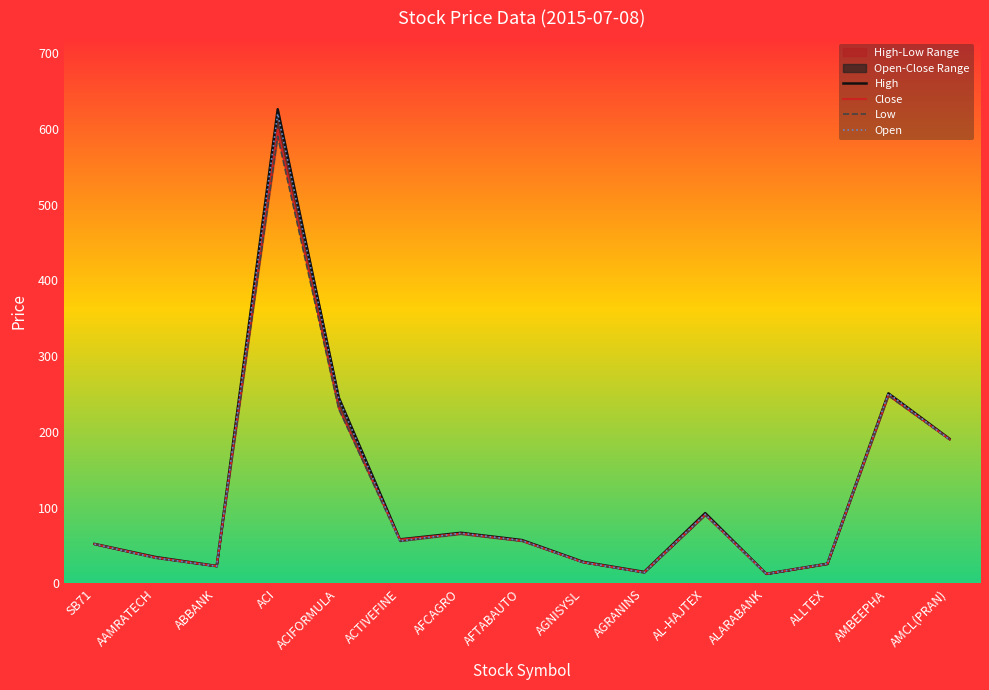

Where does the Close series first go above 56?

ACI